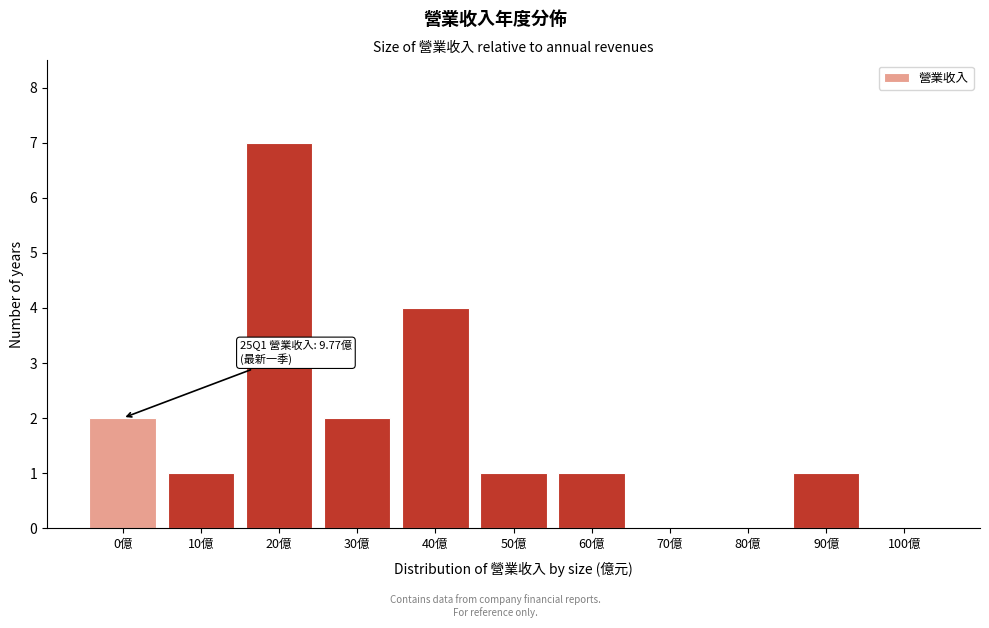

Reading left to right, what are all the values shown in this chart?

0億=2	10億=1	20億=7	30億=2	40億=4	50億=1	60億=1	70億=0	80億=0	90億=1	100億=0